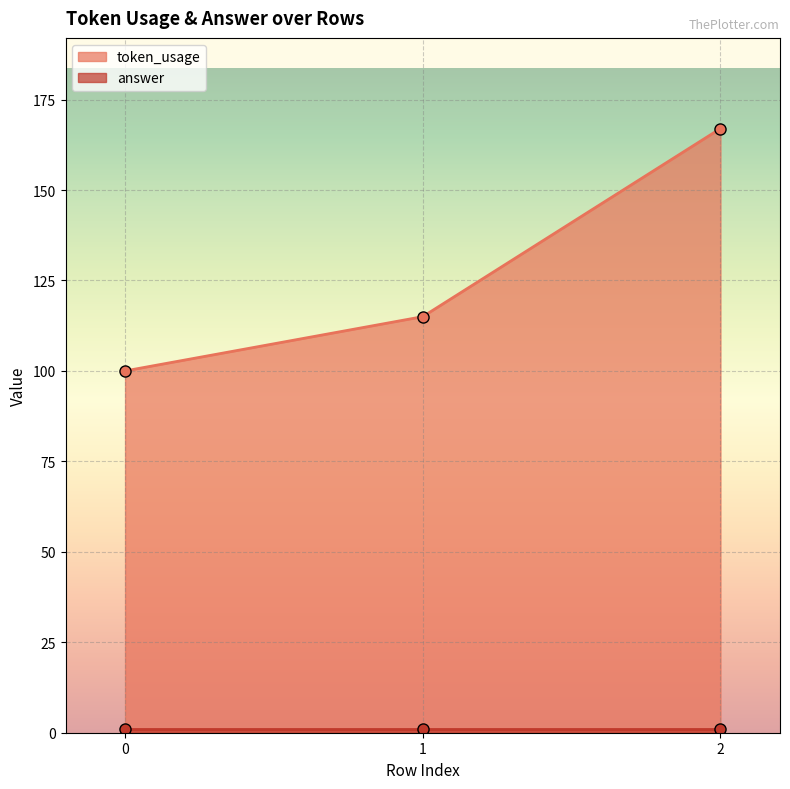

What is the sum of all values?

382